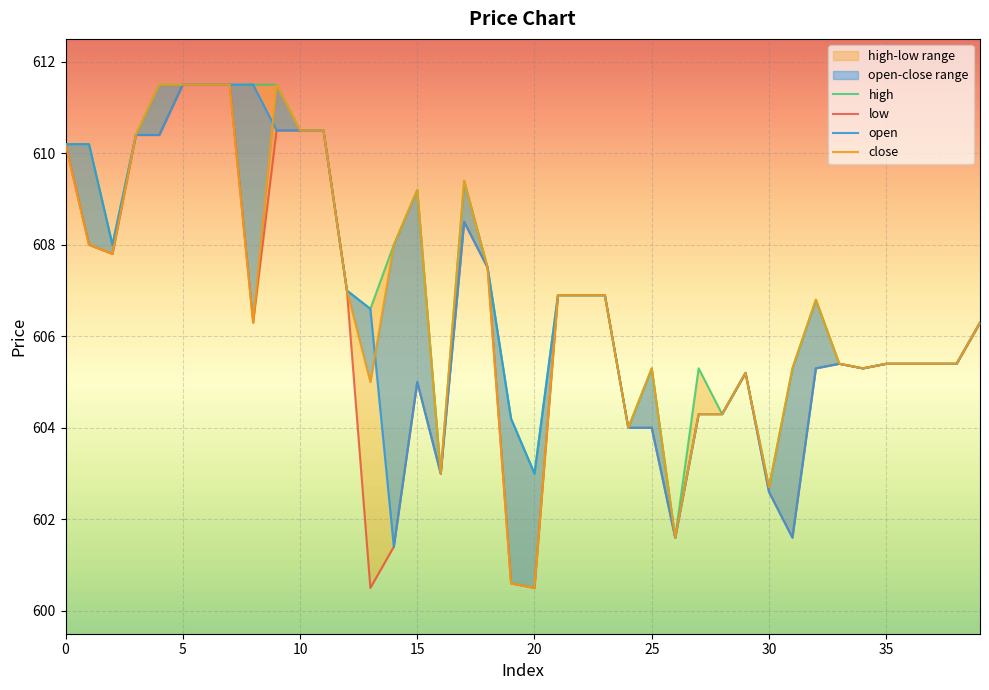

What is the total value across all series at 3?

2441.6